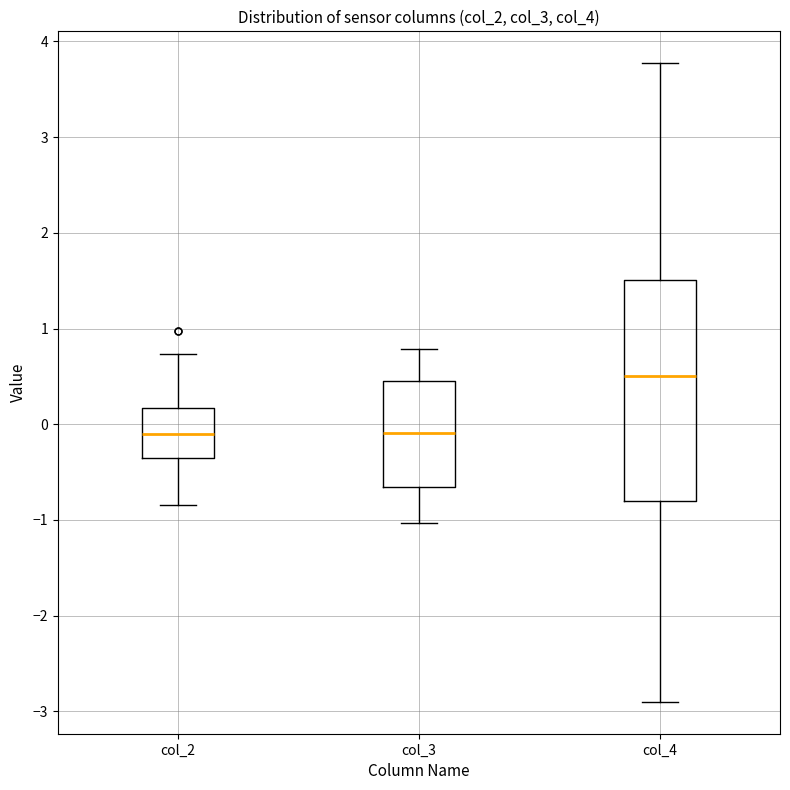

Reading left to right, read every box against the y-axis: the position of its median line, the range the box covers, and the ends of its whiskers. The values are not printed on the chart, so give them approximately, as read against the axis.

col_2: median -0.1, box -0.4 to 0.2, whiskers -0.8 to 0.7
col_3: median -0.1, box -0.7 to 0.5, whiskers -1.0 to 0.8
col_4: median 0.5, box -0.8 to 1.5, whiskers -2.9 to 3.8